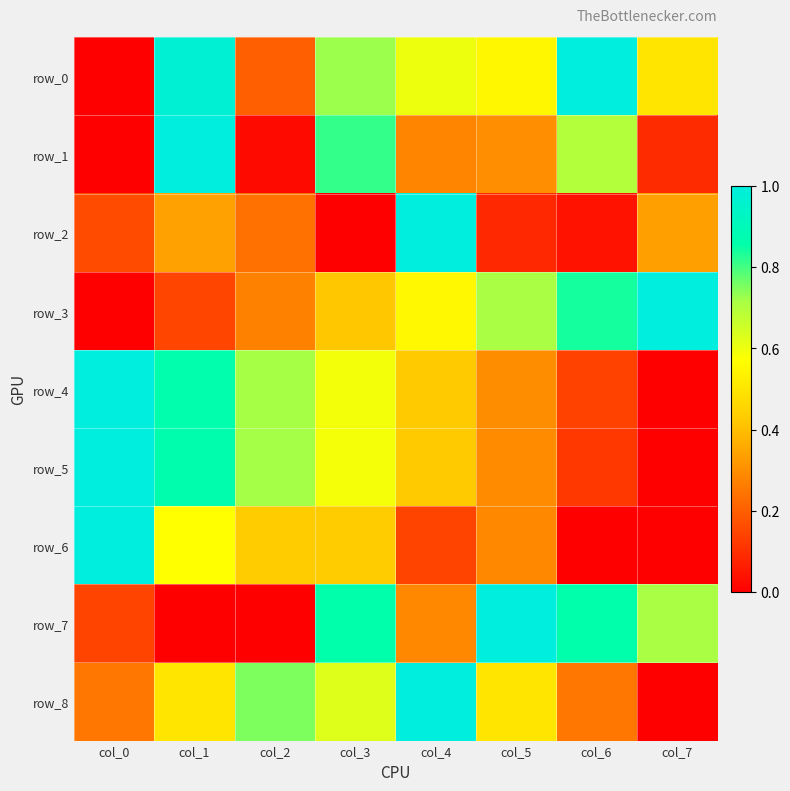

What is the sum of the row_3 values at col_3 and col_6?

1.3